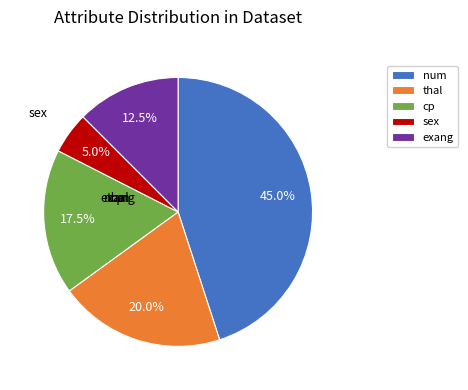

True or false: thal accounts for 20% of the total.

True